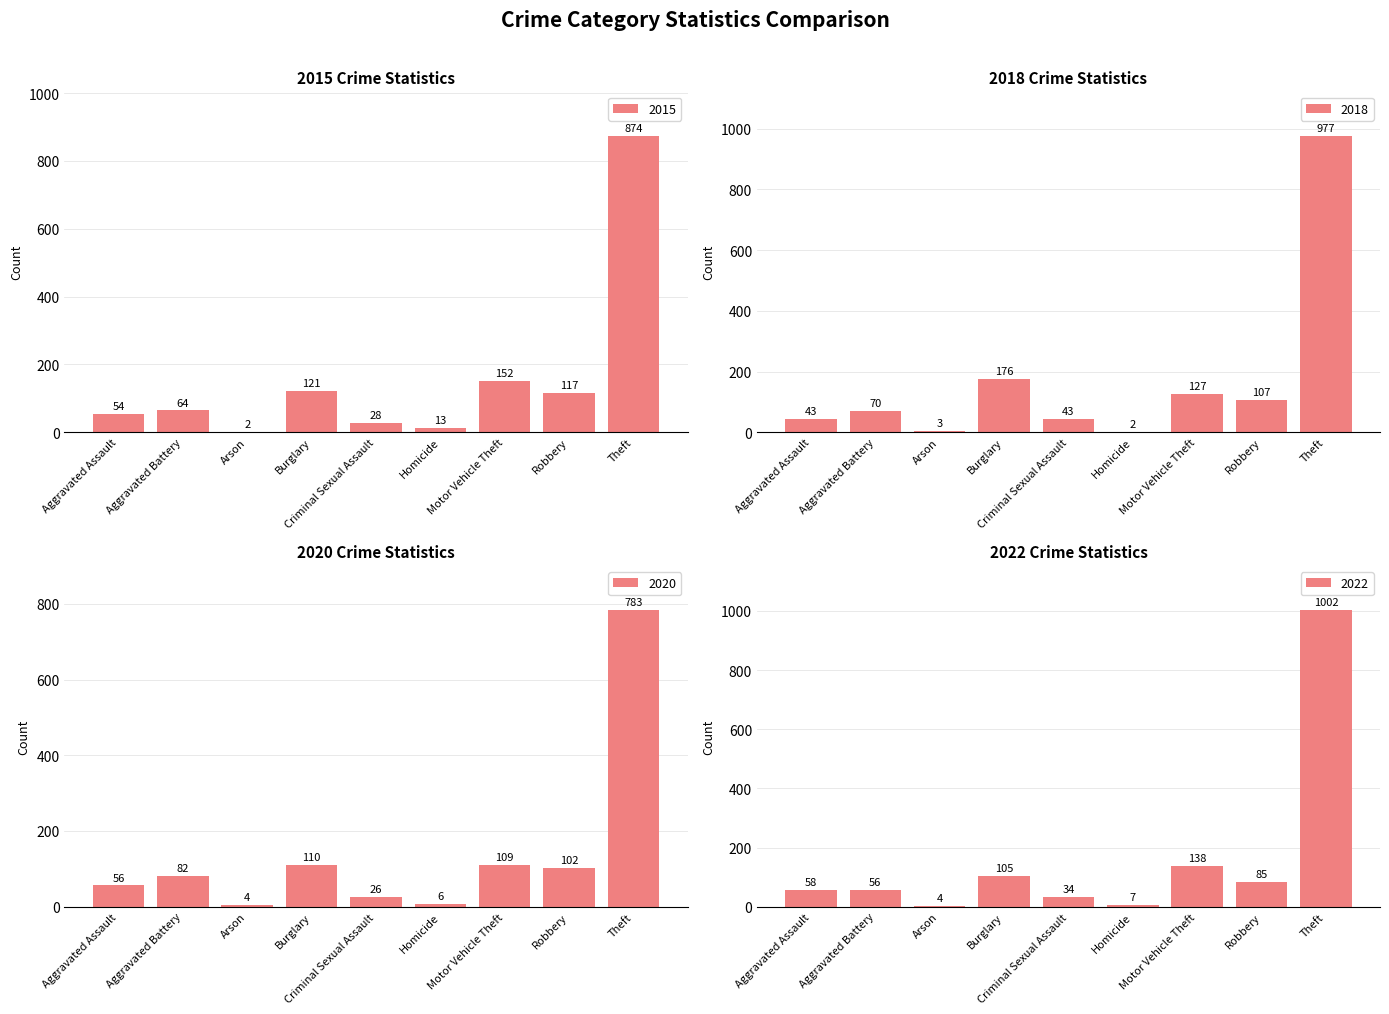

What position from the right is Arson?

7